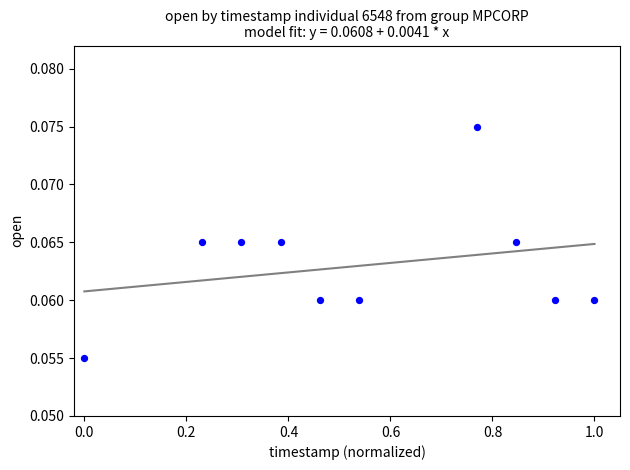

What is the range of X values (max minus min)?

1.0